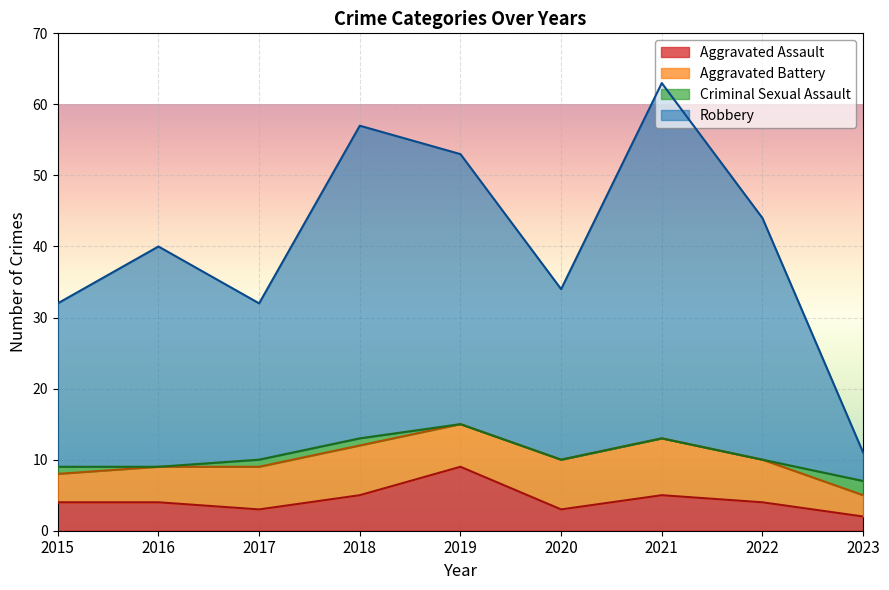

At how many categories does at least one series exceed 16?

8